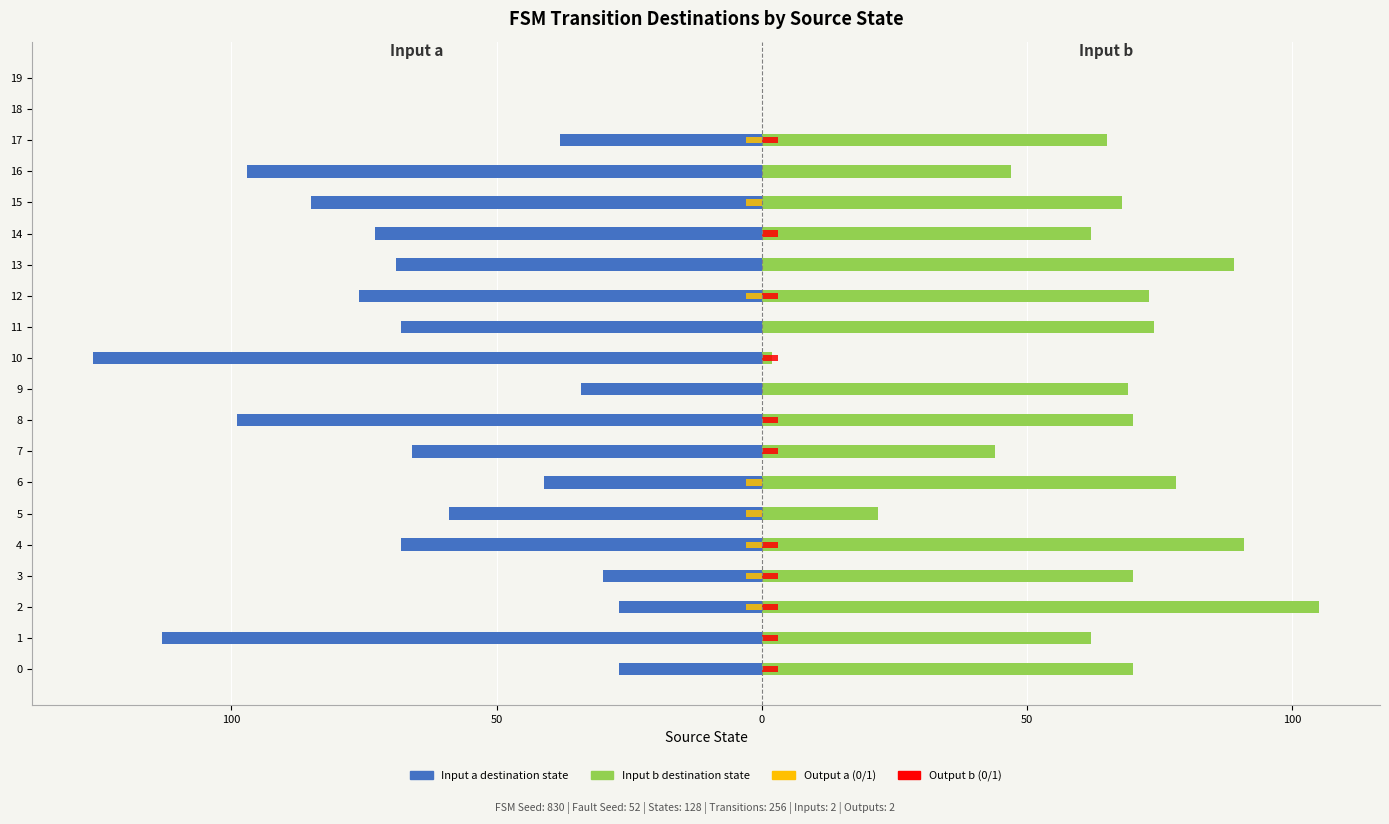

At 16, list the series in order from smallest to largest.

Input a (destination), Output a (×3), Output b (×3), Input b (destination)